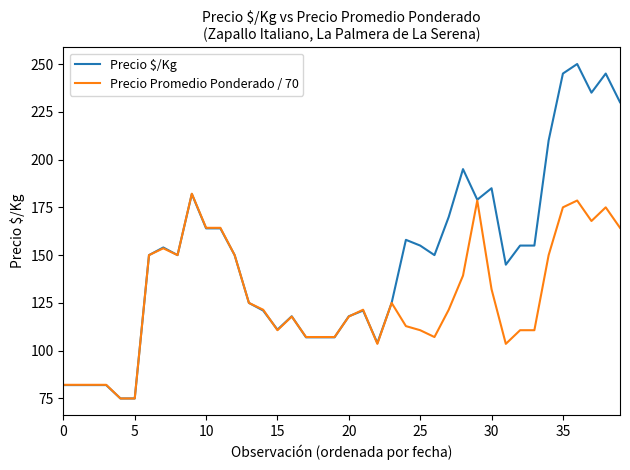

Which series has the largest total across all categories?

Precio $/Kg